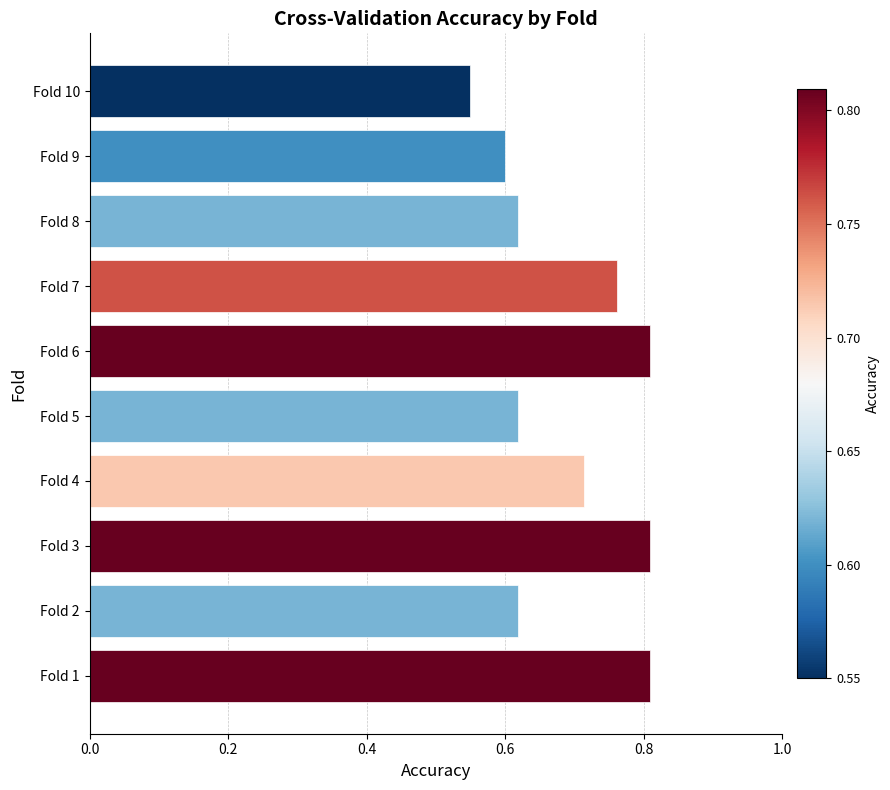

Between Fold 10 and Fold 8, which is larger?

Fold 8